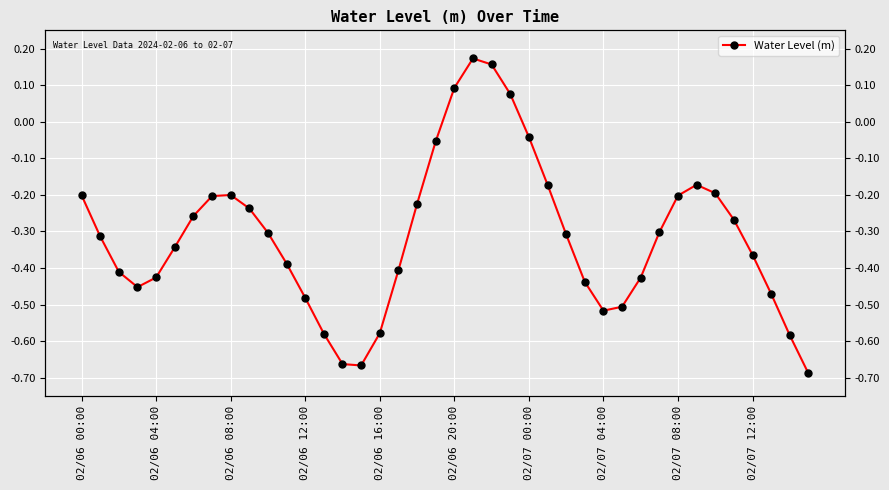

How many points are lower than both their immediate neighbors (excluding endpoints)?

3